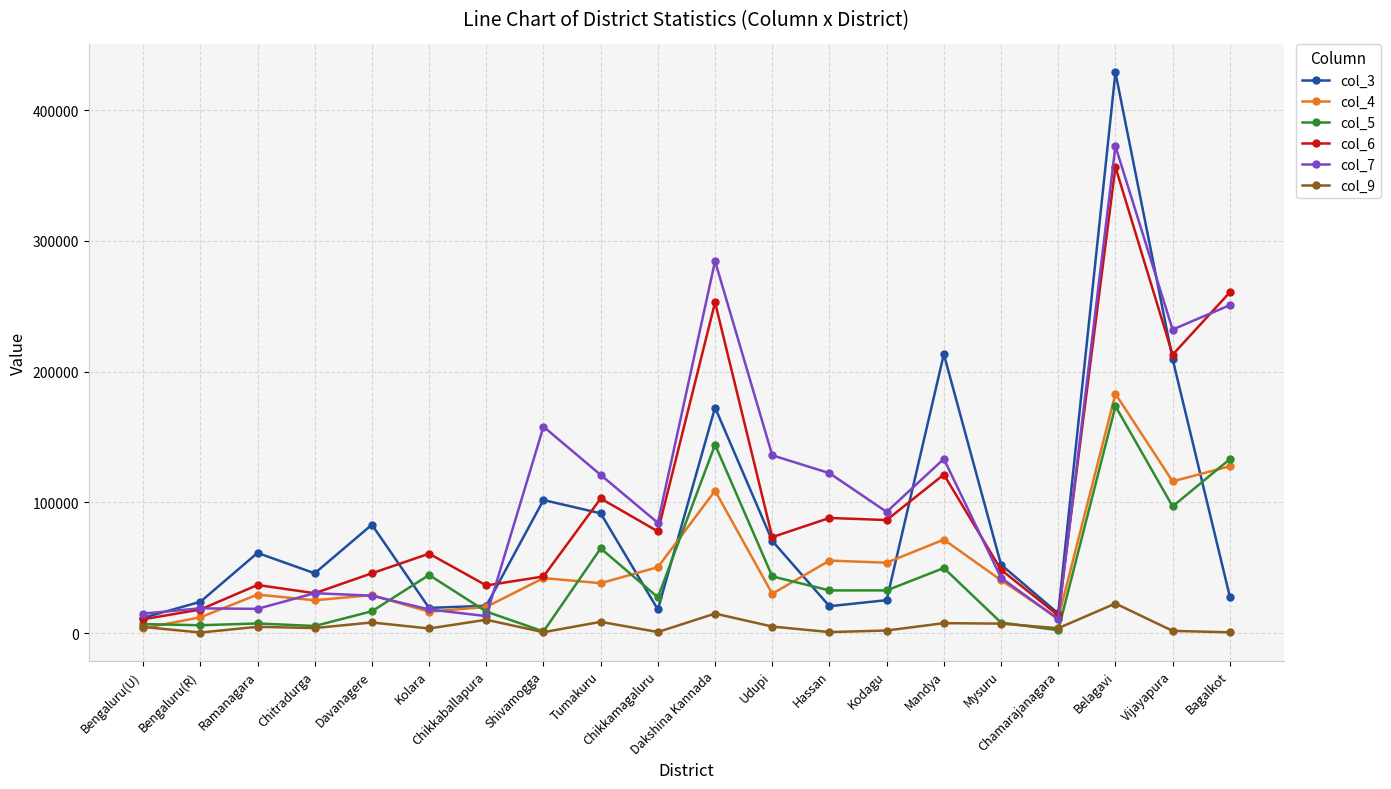

In col_9, how many points are lower than both neighbors (excluding endpoints)?

7